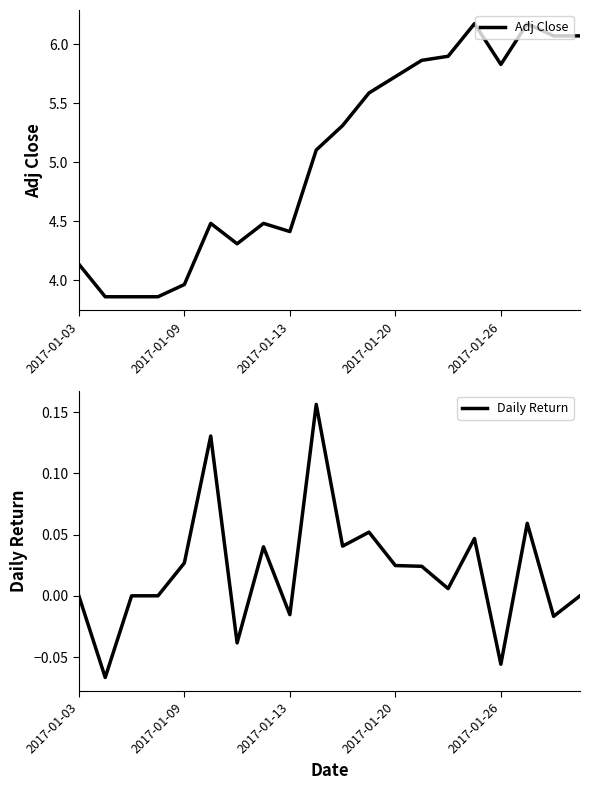

List the series in order of their peak value, lowest first.

Daily Return, Adj Close